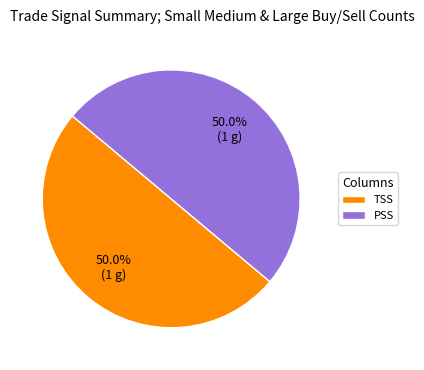

What is the ratio of the value at PSS to the value at TSS?

1.0